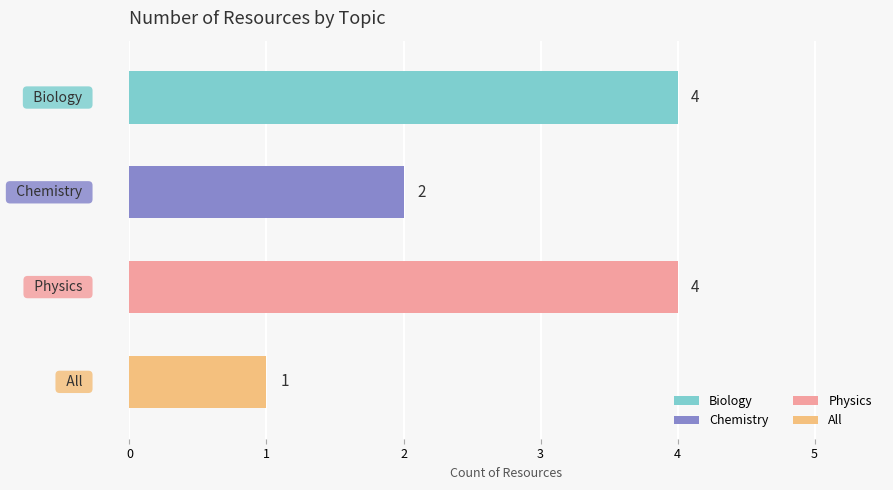

What is the smallest value displayed?

1